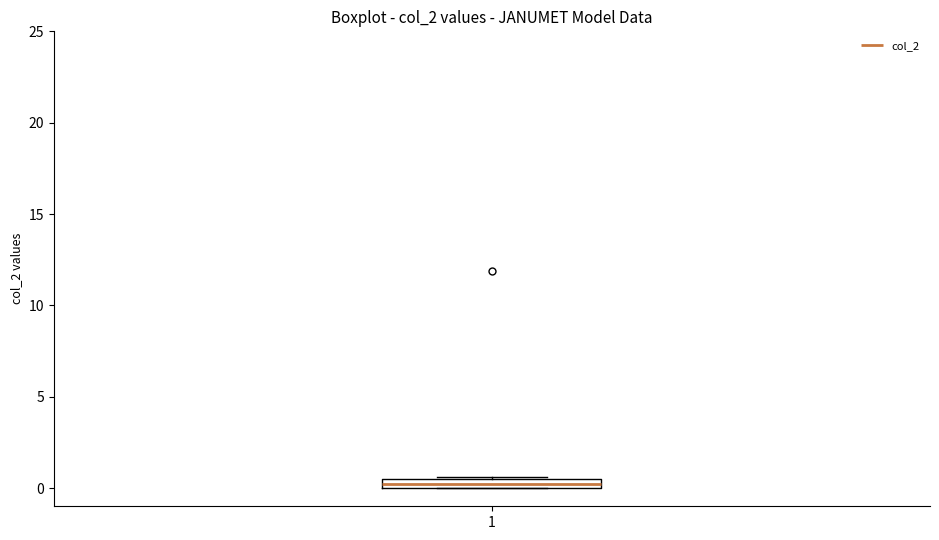

Where is the upper edge of the box at x = 1 on the y-axis? The values are not printed on the chart, so give them approximately, as read against the axis.

0.5